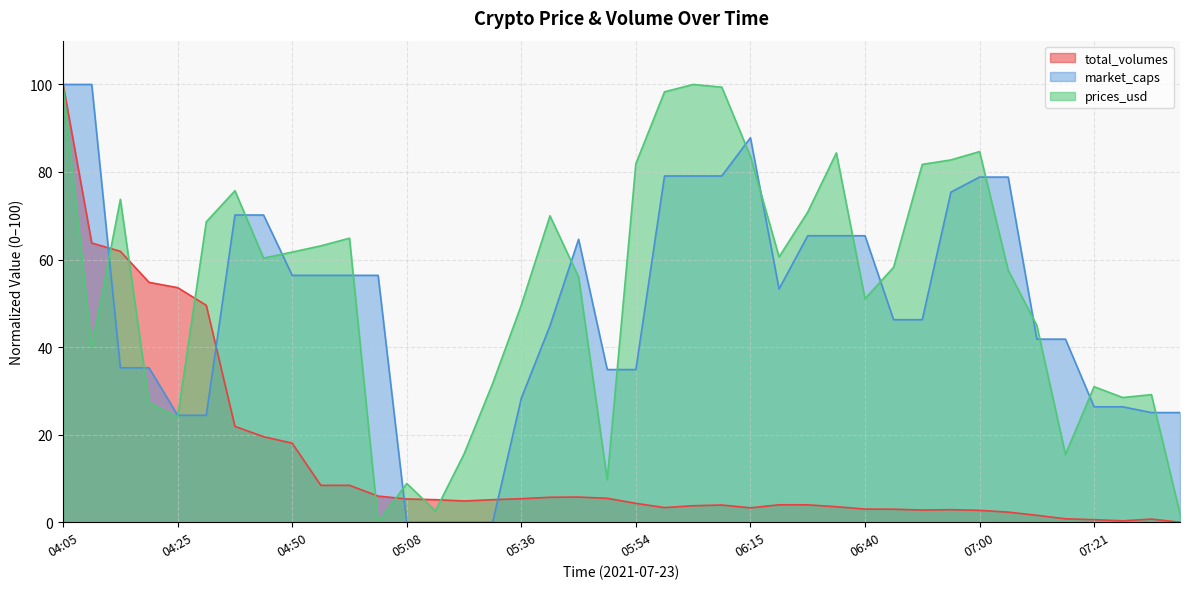

What is the difference between the maximum and second lowest values in the market_caps series?

100.0